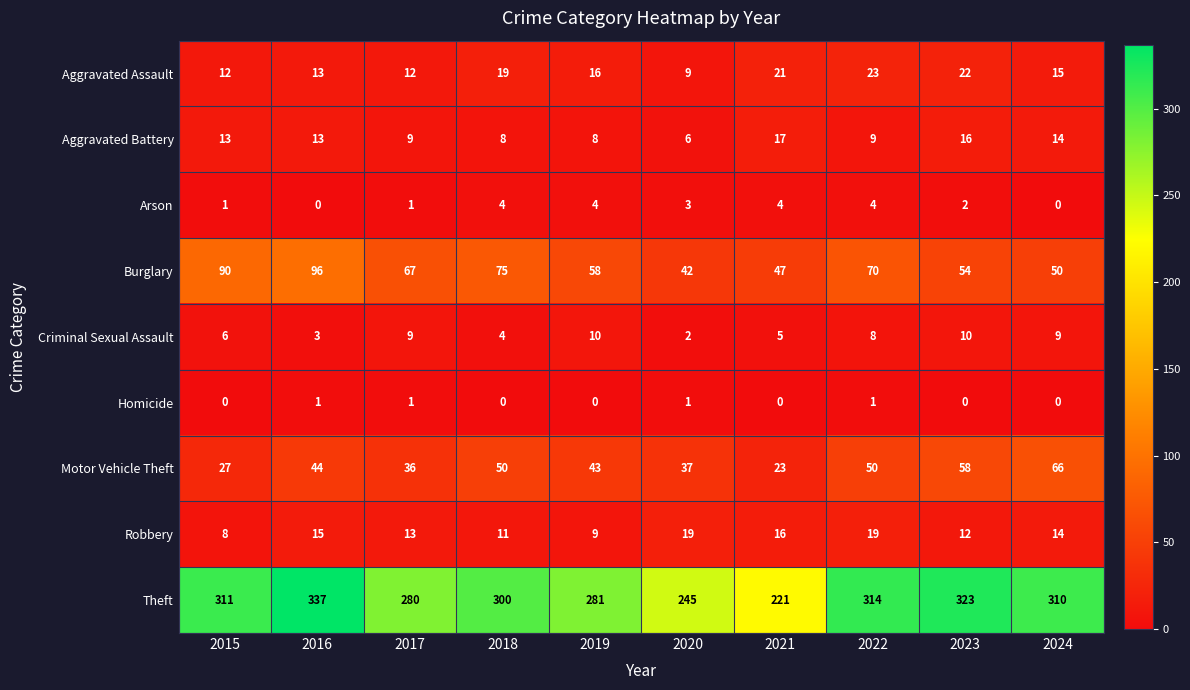

Which series has the largest range (max minus min)?

Theft